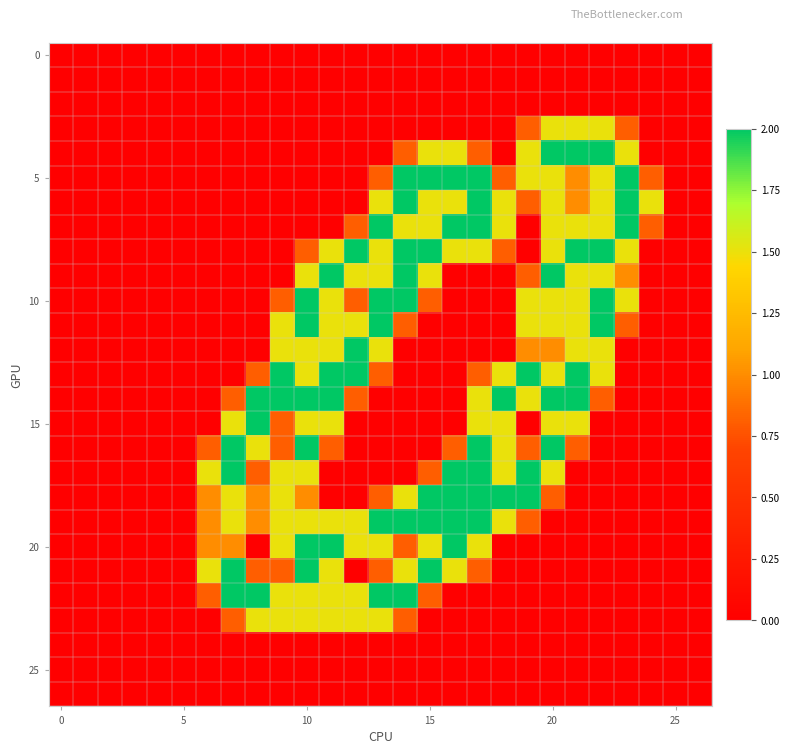

At which category does the chart reach its peak across all series?

20